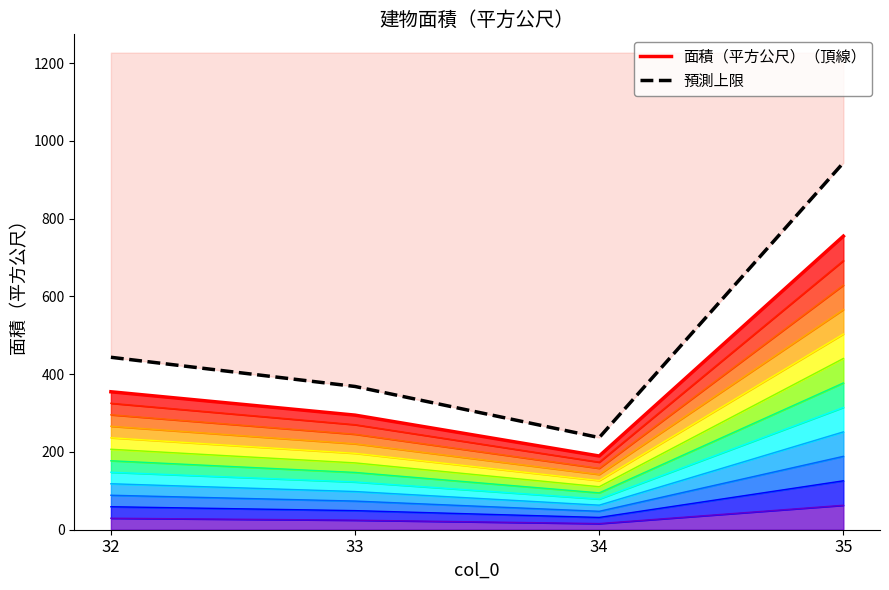

What are all the series names shown in the legend?

面積（平方公尺）（頂線）, 預測上限